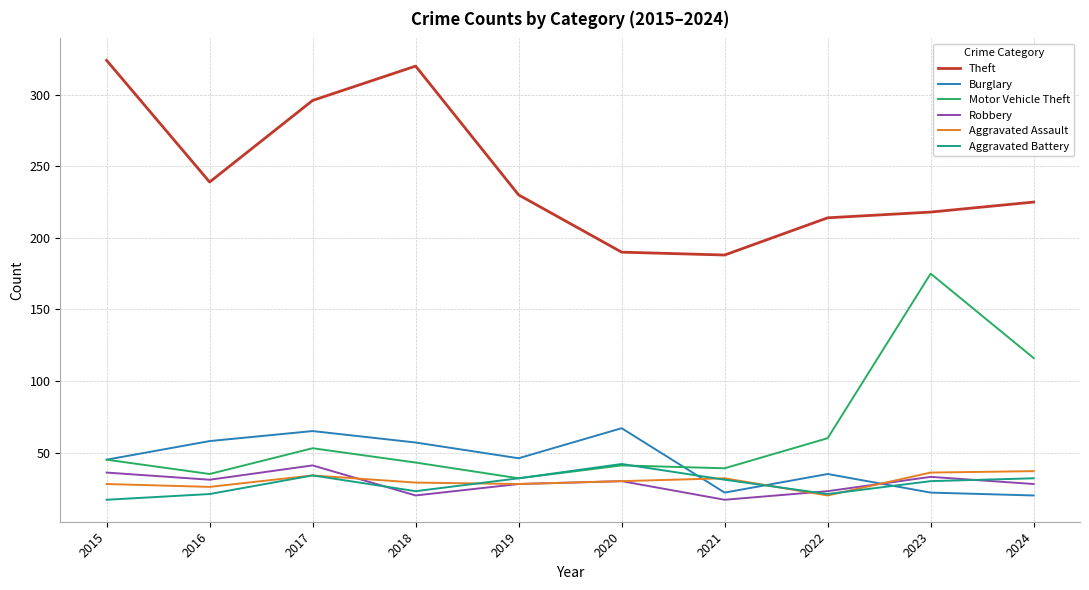

True or false: Burglary has a value of 57 at 2018.

True